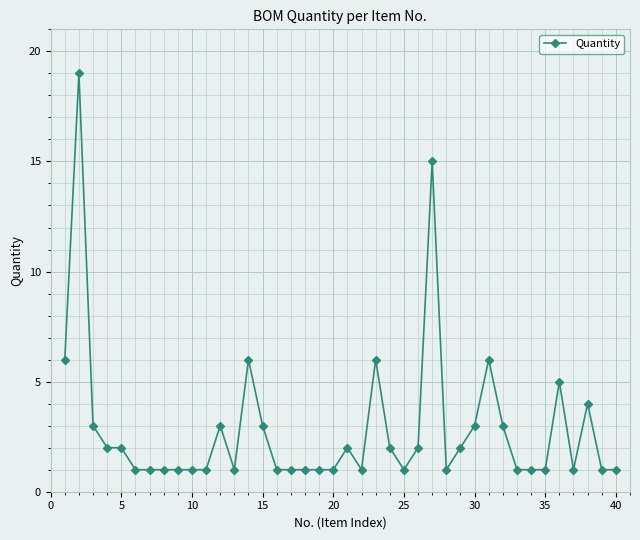

What is the sum of all values?

115